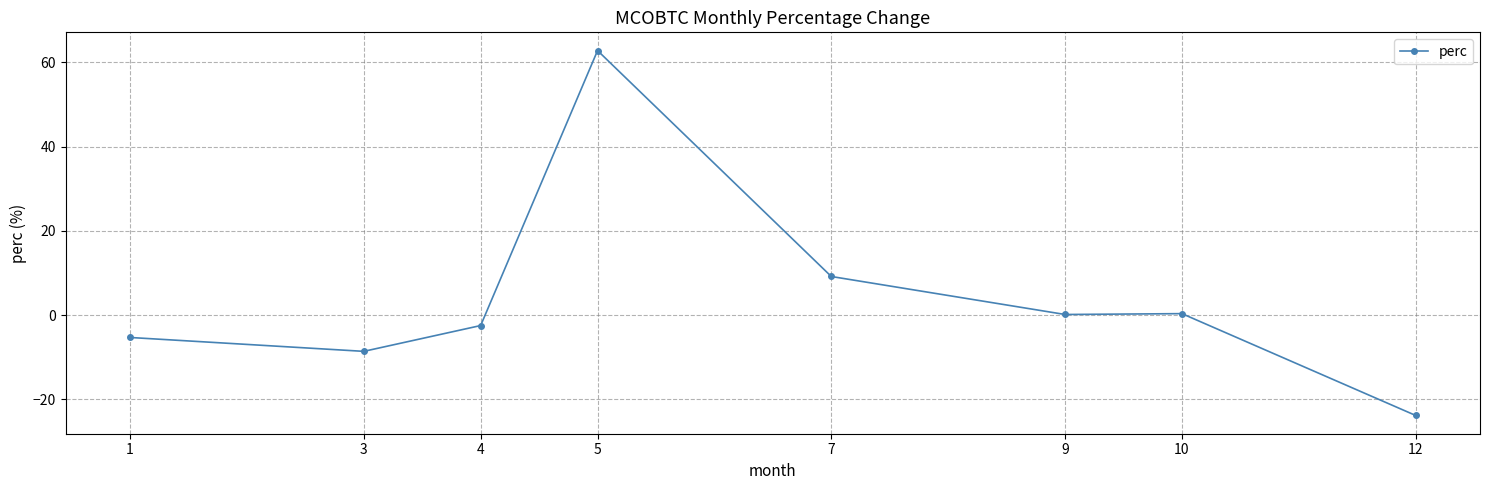

Which label corresponds to the smallest value in the chart?

12